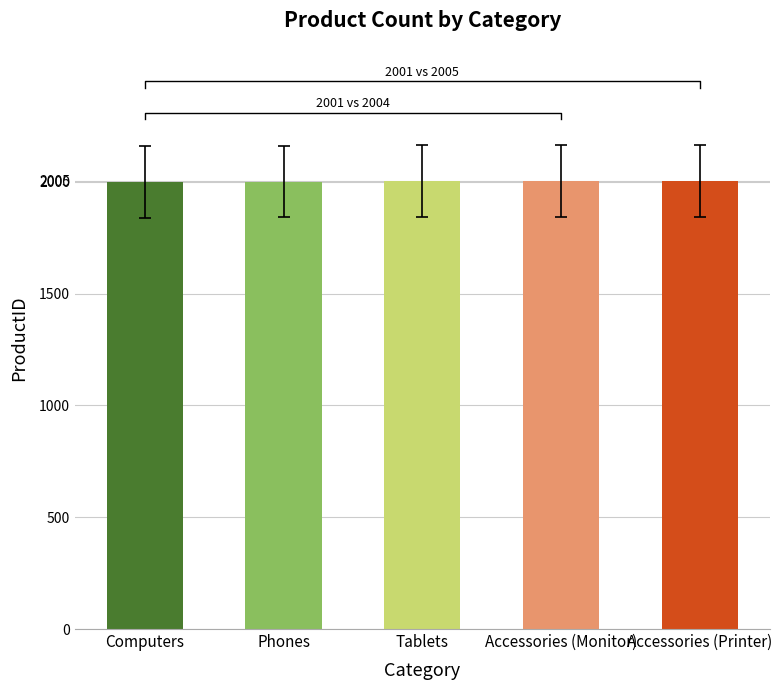

Reading left to right, list all the values displayed in this chart.

Computers=2001	Phones=2002	Tablets=2003	Accessories (Monitor)=2004	Accessories (Printer)=2005